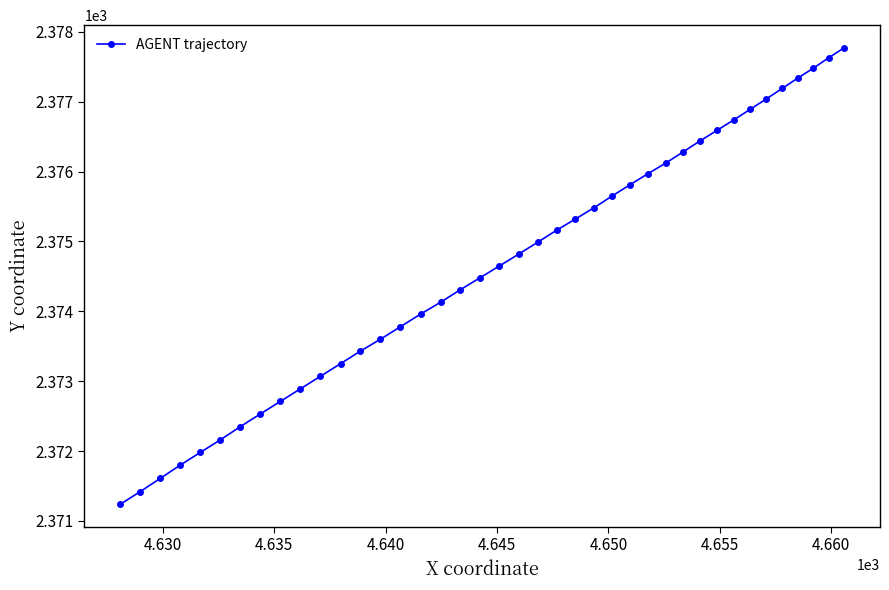

What is the difference between the maximum and minimum values?

6.5